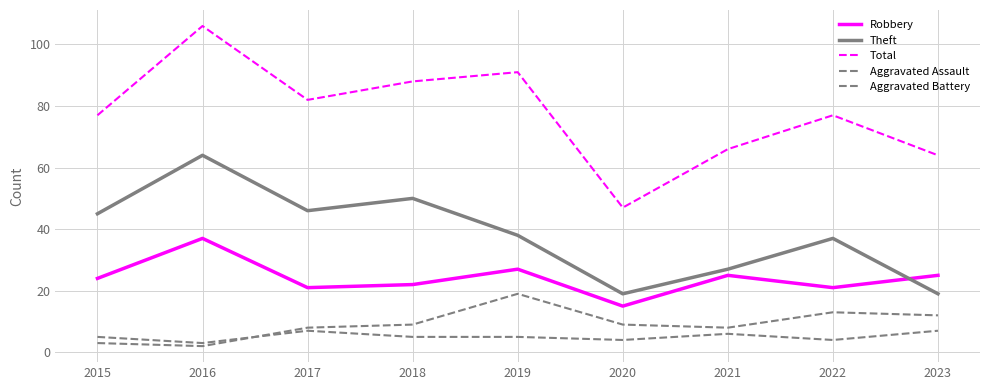

Reading left to right, list all the values displayed in this chart.

Robbery: 24	37	21	22	27	15	25	21	25
Theft: 45	64	46	50	38	19	27	37	19
Total: 77	106	82	88	91	47	66	77	64
Aggravated Assault: 5	3	7	5	5	4	6	4	7
Aggravated Battery: 3	2	8	9	19	9	8	13	12